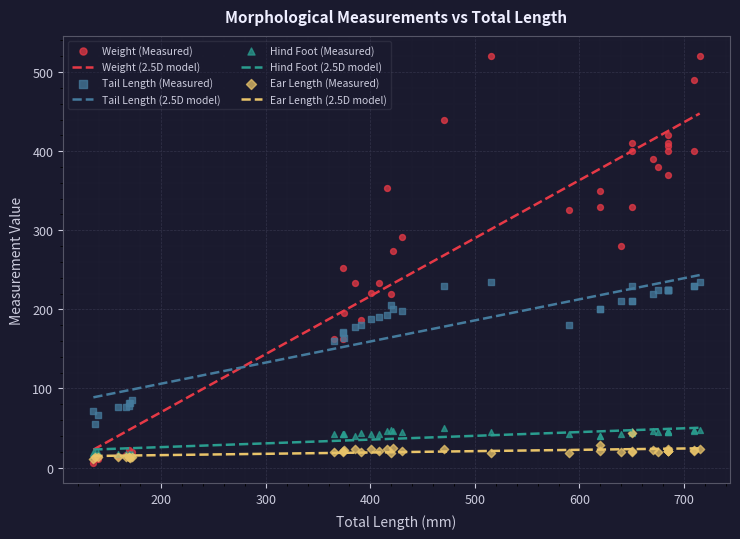

True or false: Hind Foot (2.5D model) and Tail Length (2.5D model) cross at least once.

False